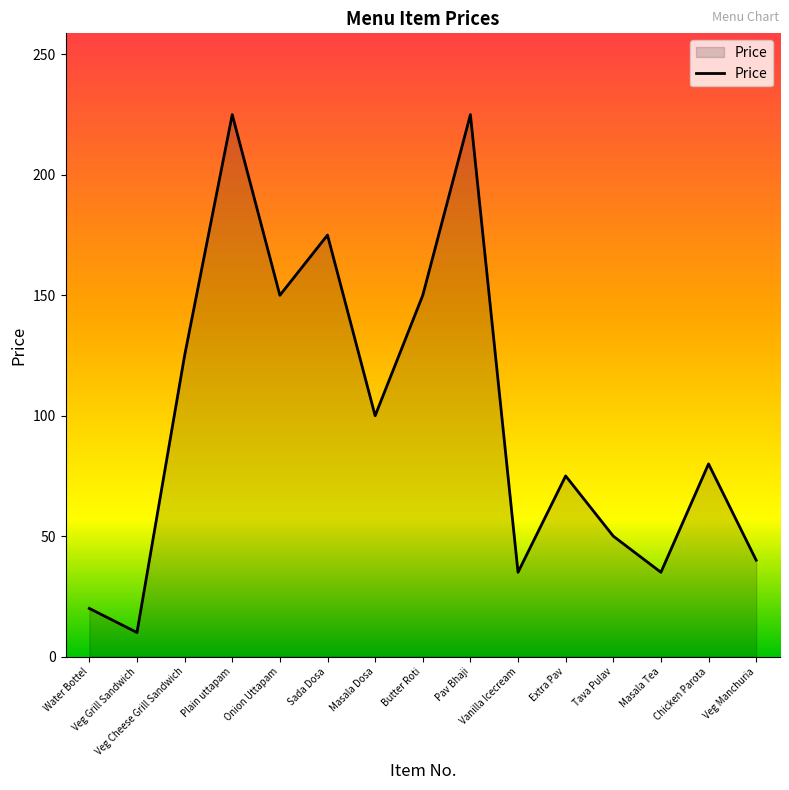

Which has a higher value, Sada Dosa or Tava Pulav?

Sada Dosa